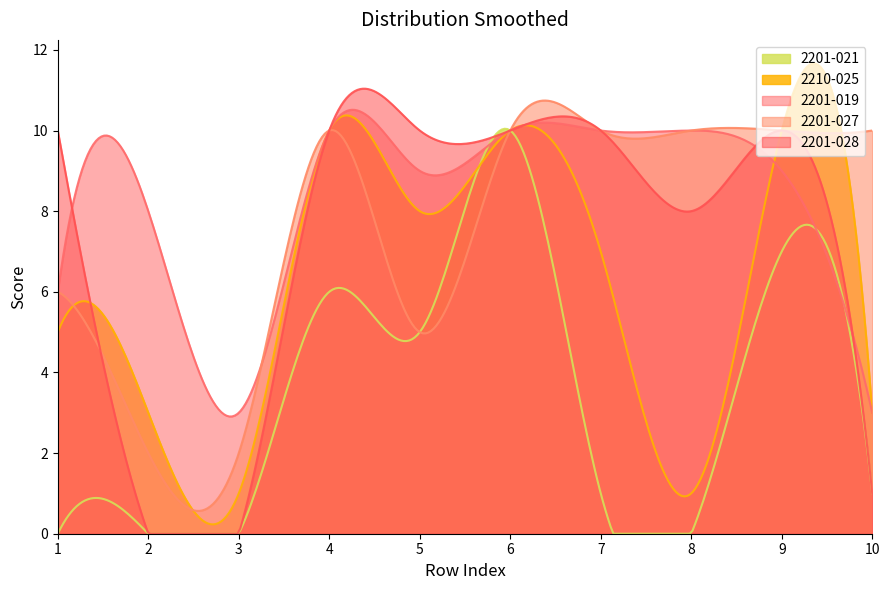

How many data points in 2201-021 are above 1?

4